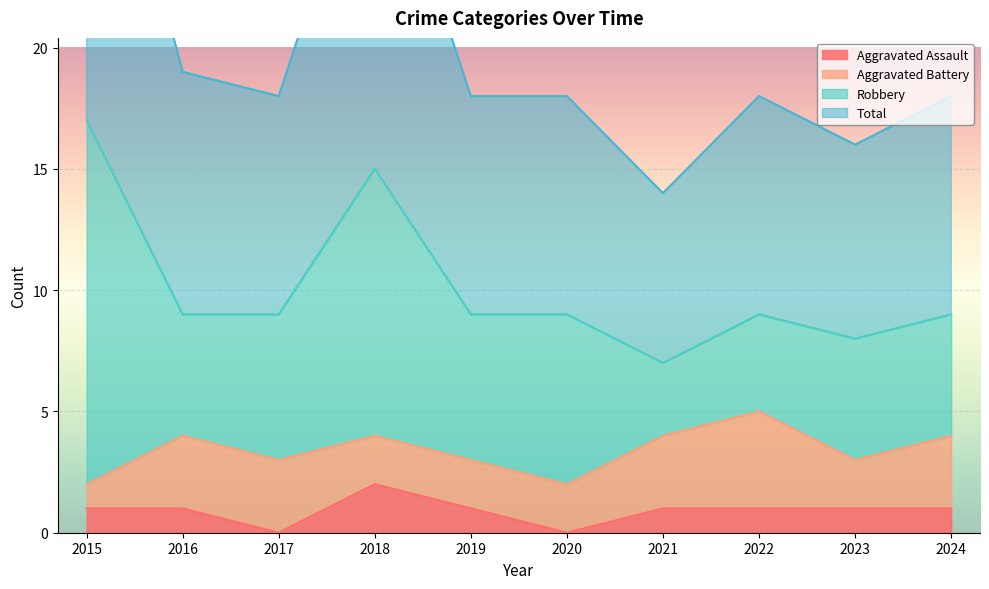

What is the difference between the Aggravated Assault values at 2017 and 2021?

1